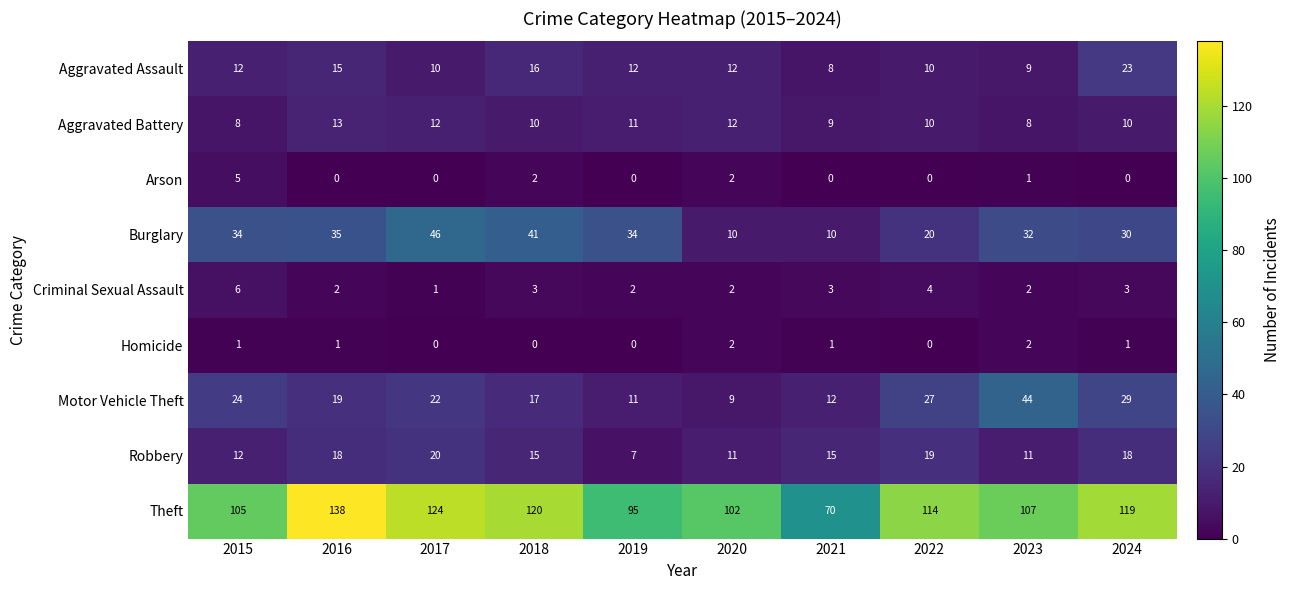

Between 2018 and 2022, which series saw the biggest shift?

Burglary